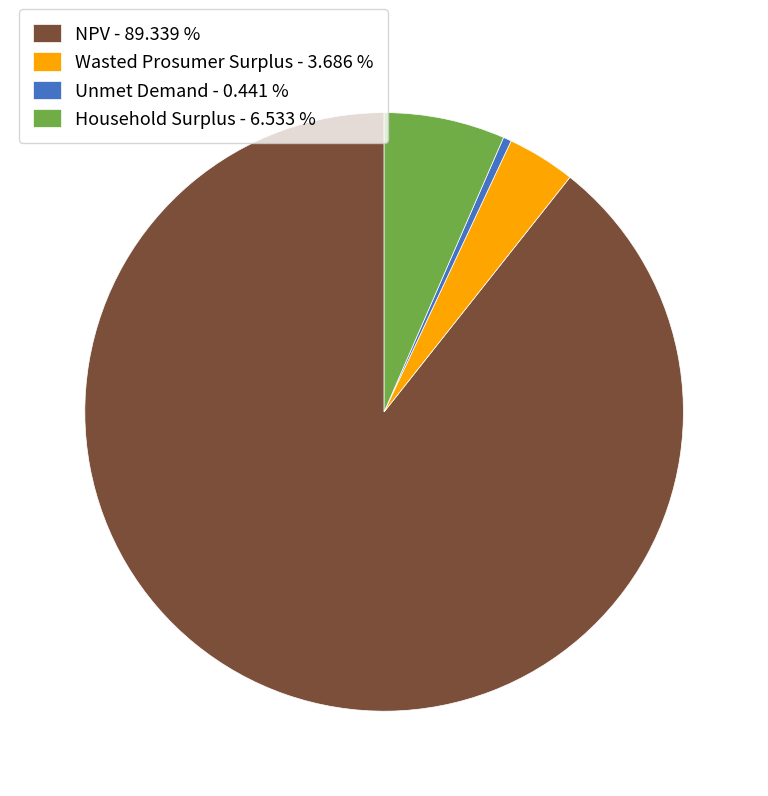

Which category accounts for the majority?

NPV